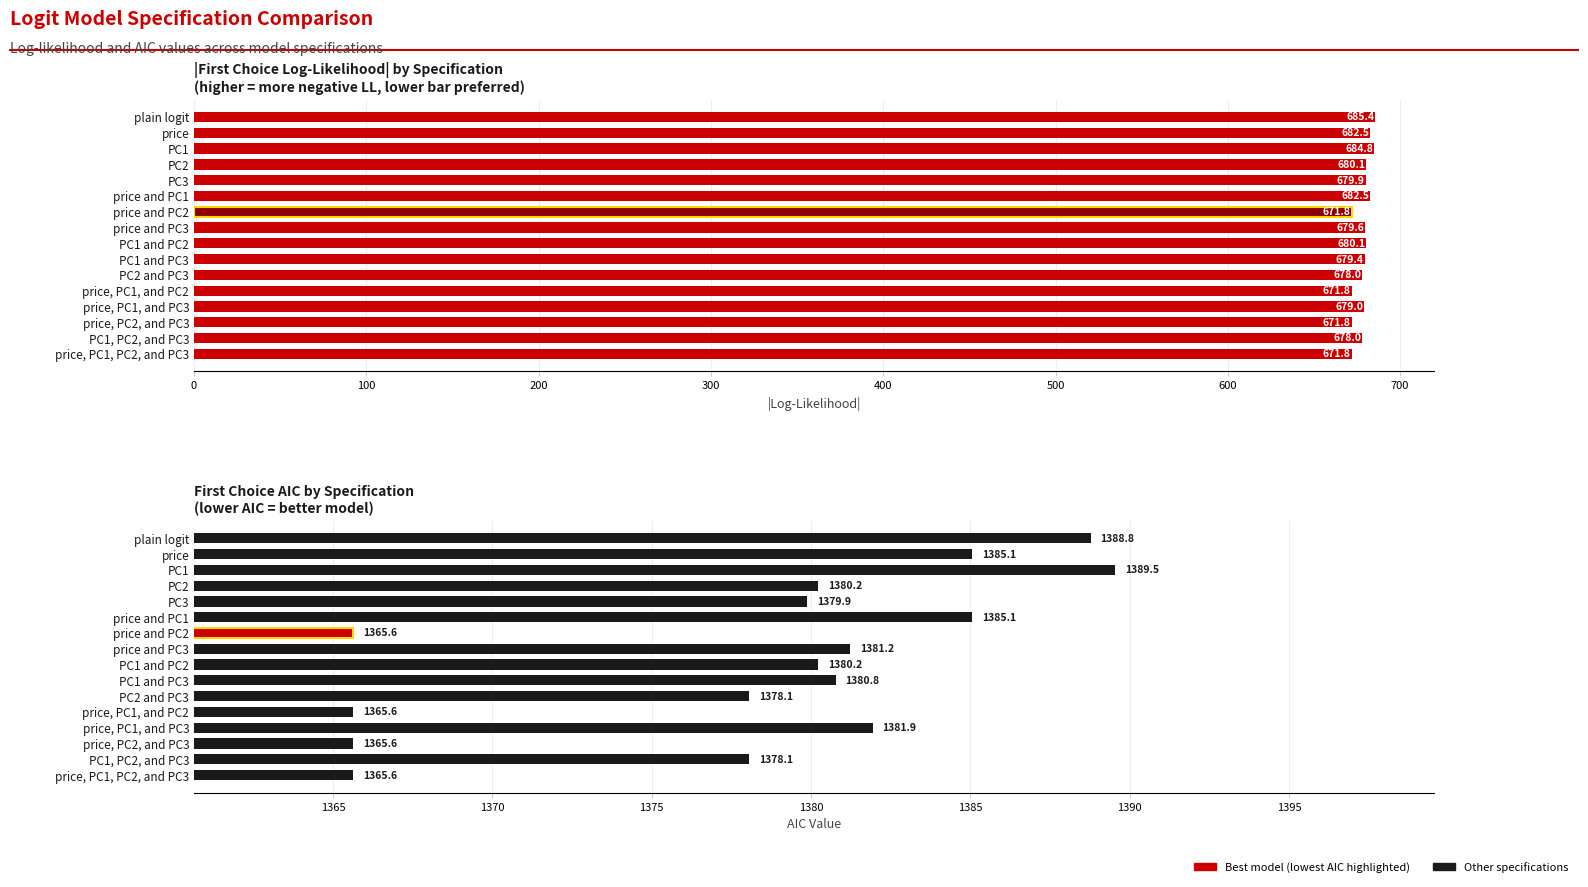

How many data points in First Choice AIC are above 1380?

9